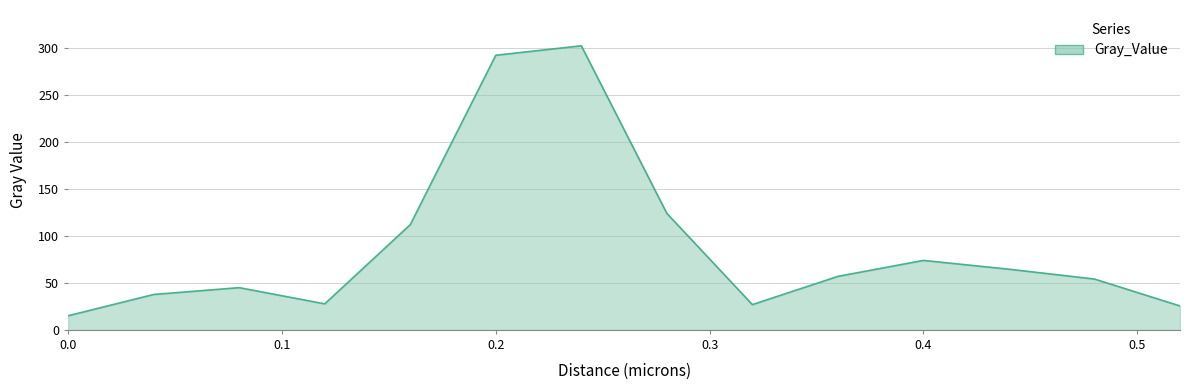

How many interior local peaks (higher than both neighbors) does the data have?

3